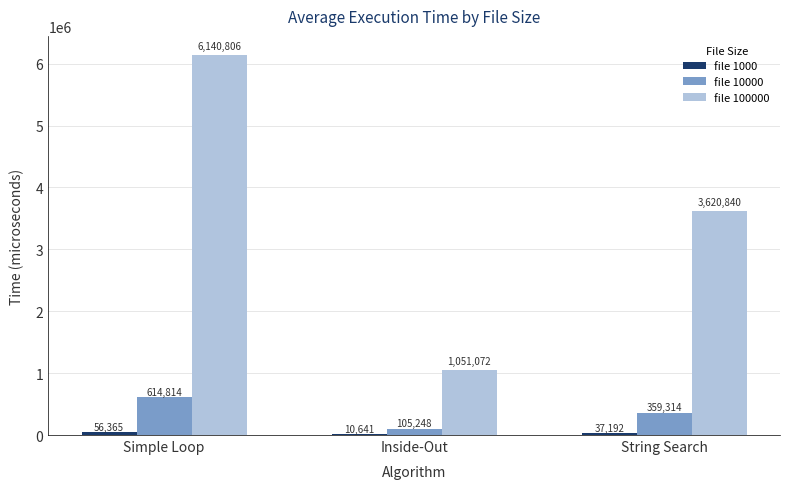

At which category is the sum across all series the highest?

Simple Loop